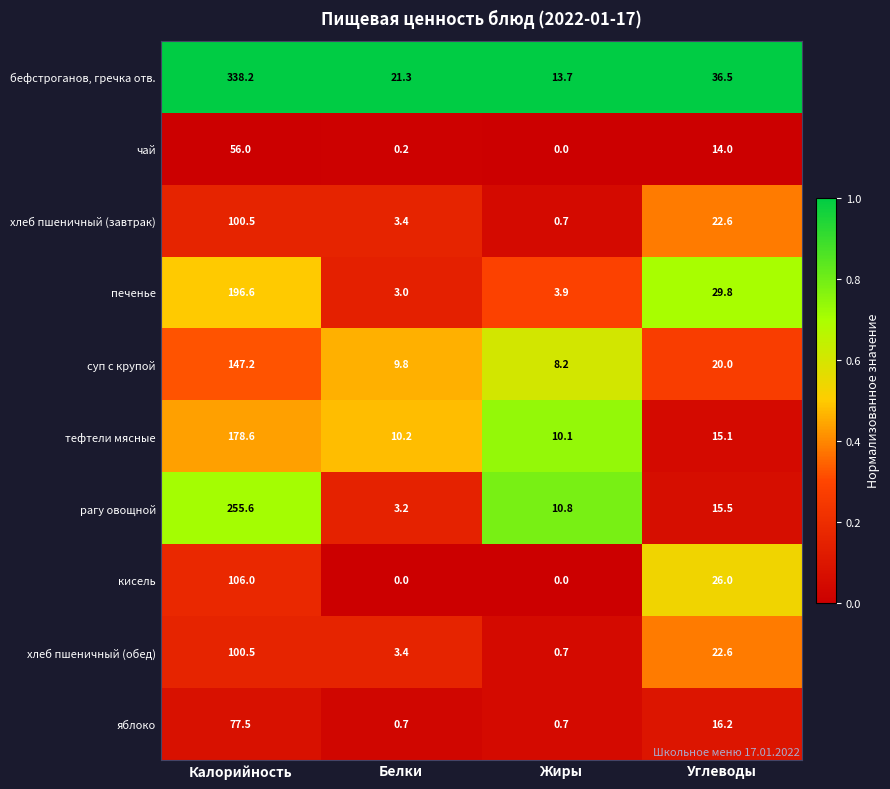

The кисель series shows 0.0 at Белки. True or false?

True